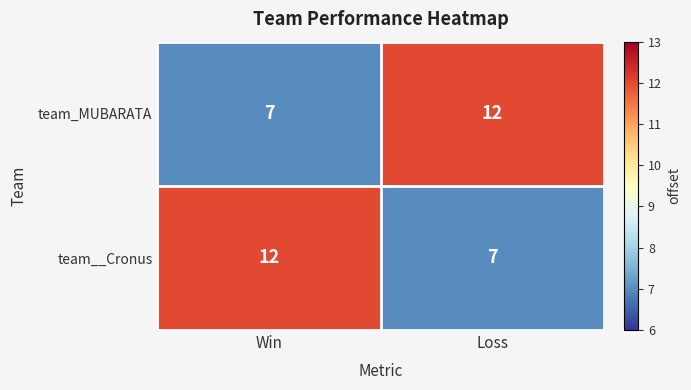

What is the smallest value displayed?

7